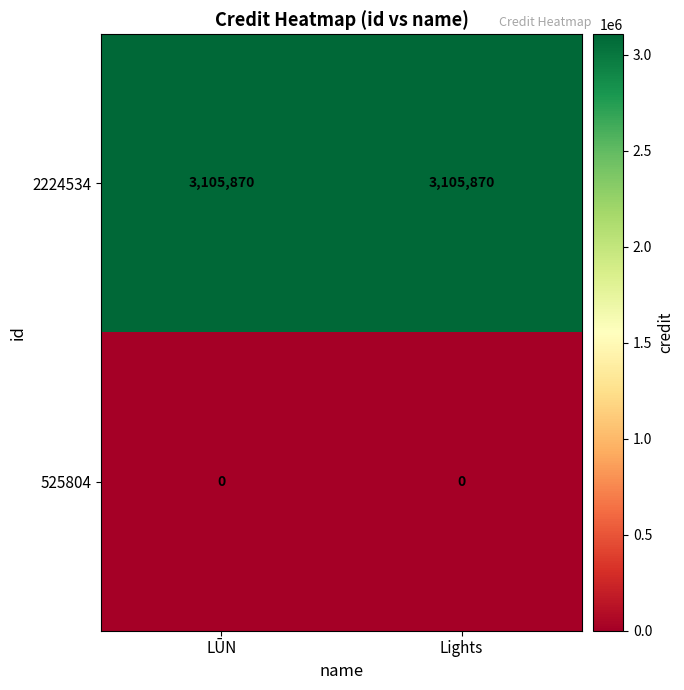

Which series has the largest total across all categories?

2224534